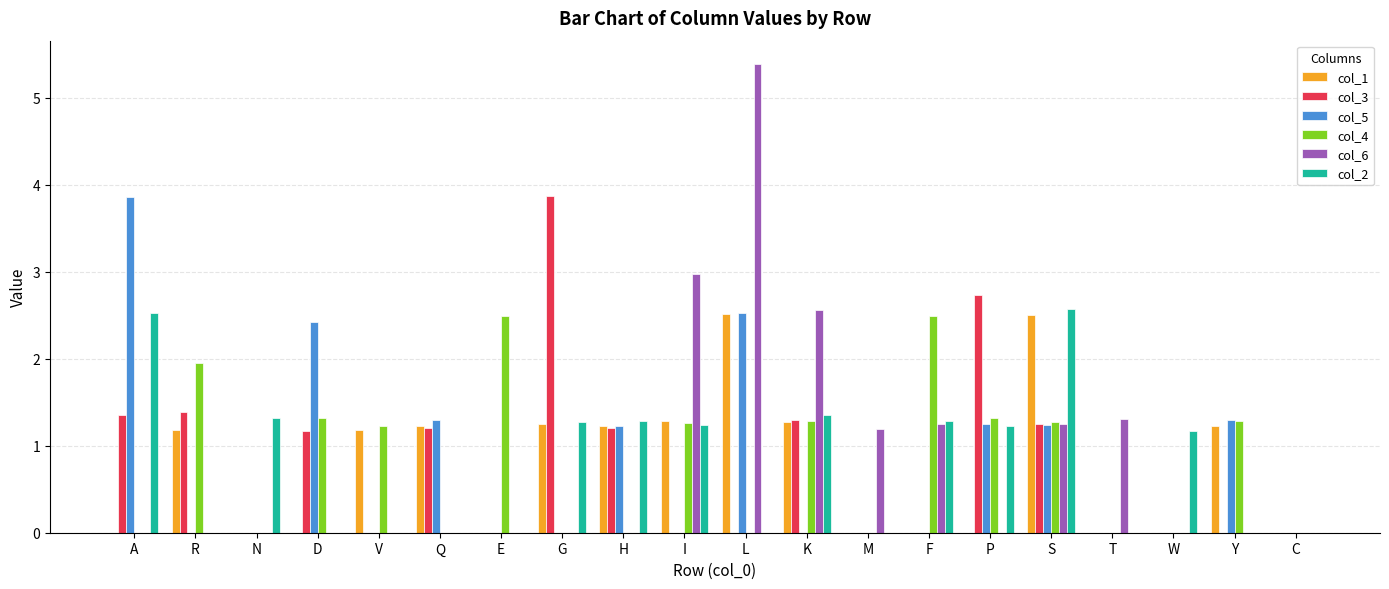

Where does the col_1 series first go above 1?

R